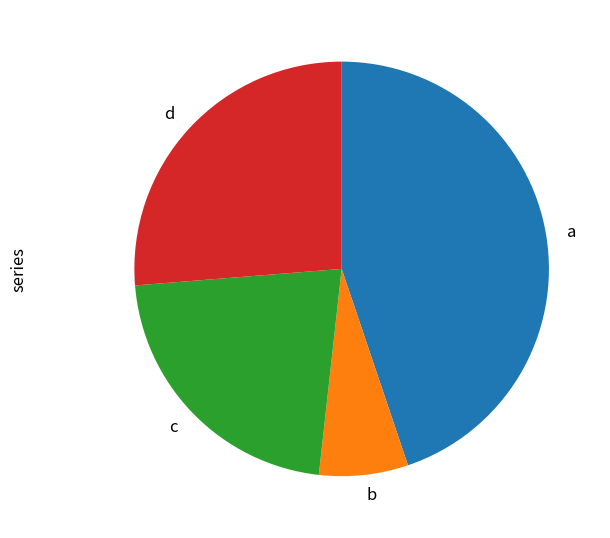

What is the ratio of the value at d to the value at b?

3.8